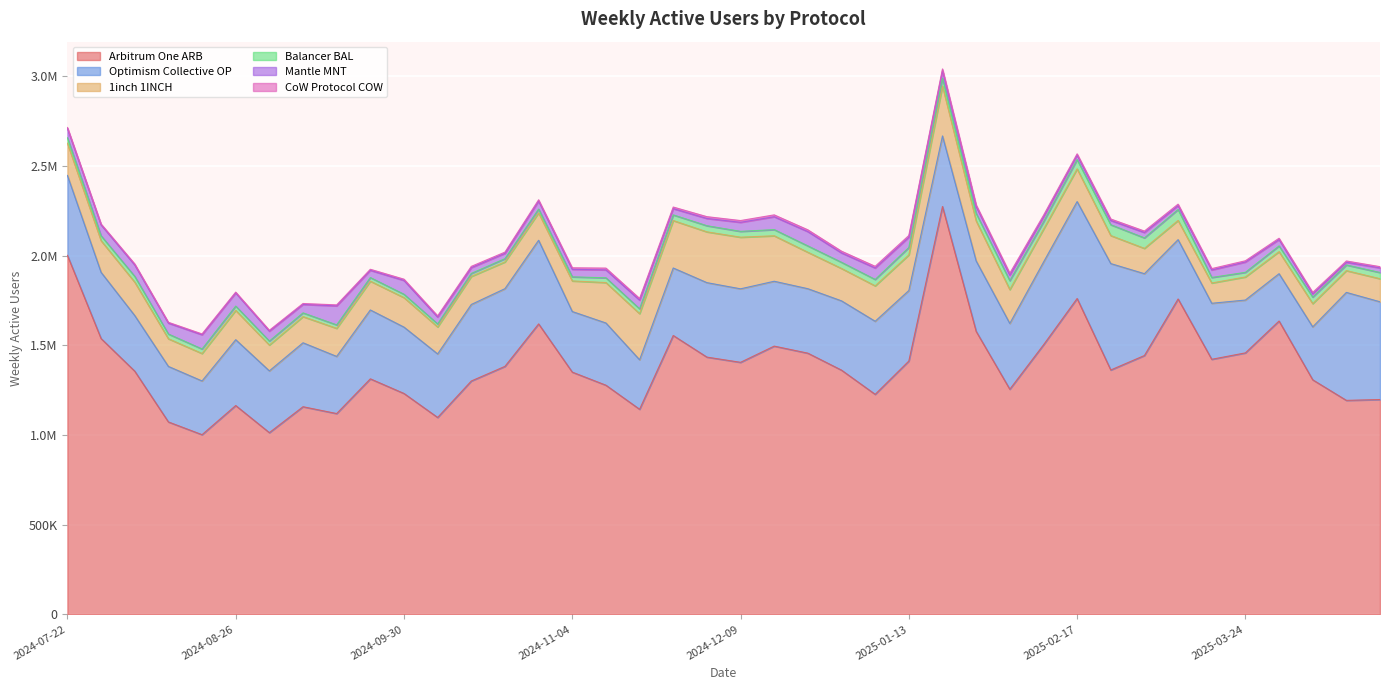

Which series has the largest range (max minus min)?

Arbitrum One ARB